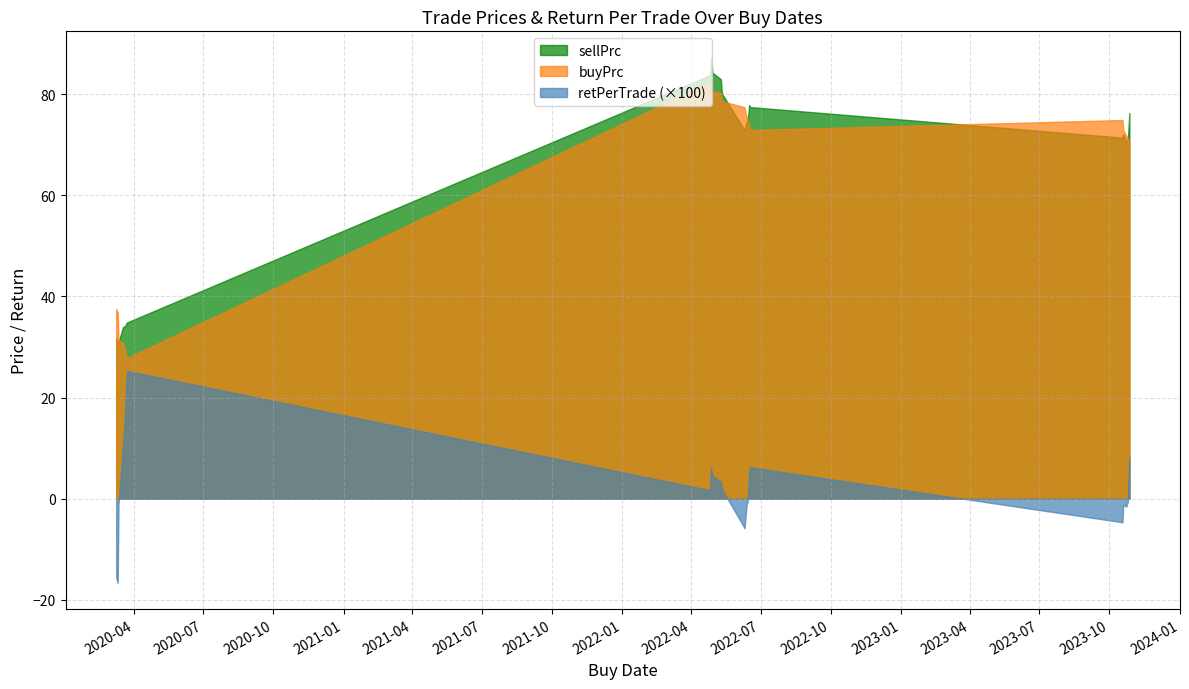

List the series in order of their peak value, highest first.

sellPrc, buyPrc, retPerTrade (×100)